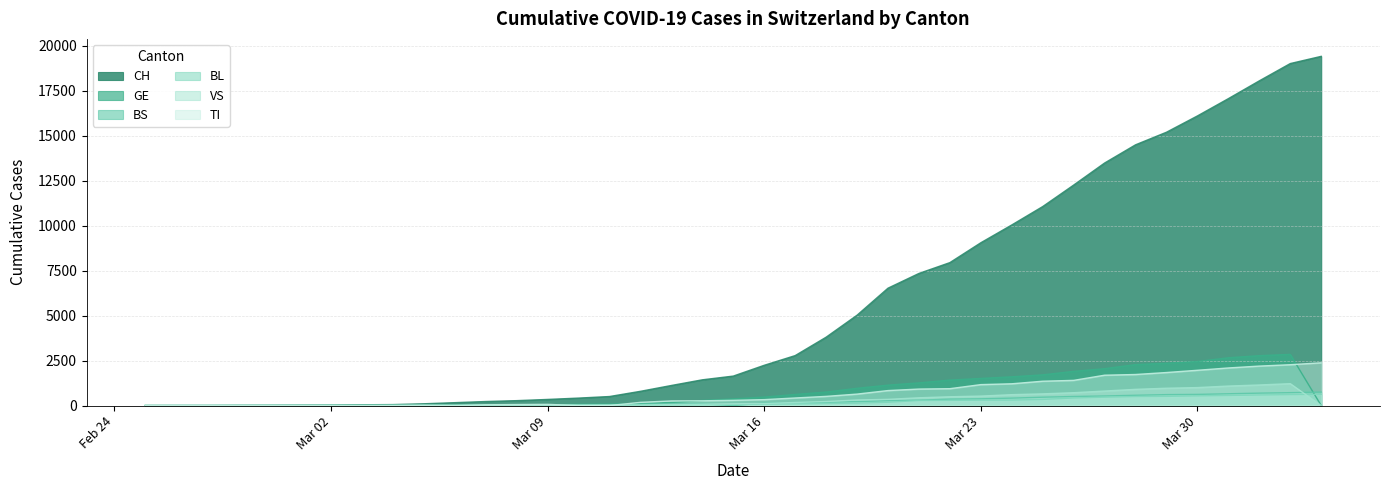

What is the maximum value shown in the chart?

19413